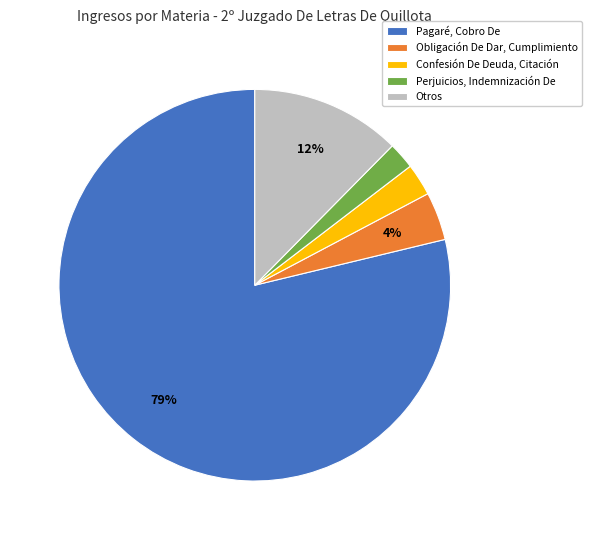

Between Otros and Perjuicios, Indemnización De, which is larger?

Otros